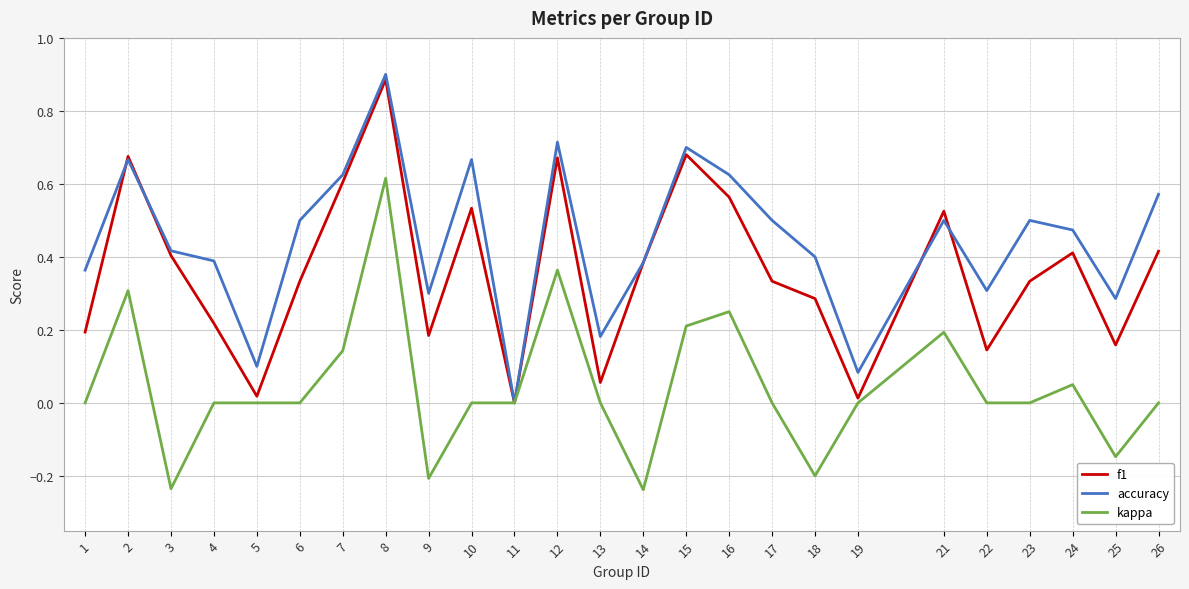

How many lines are shown in the chart?

3